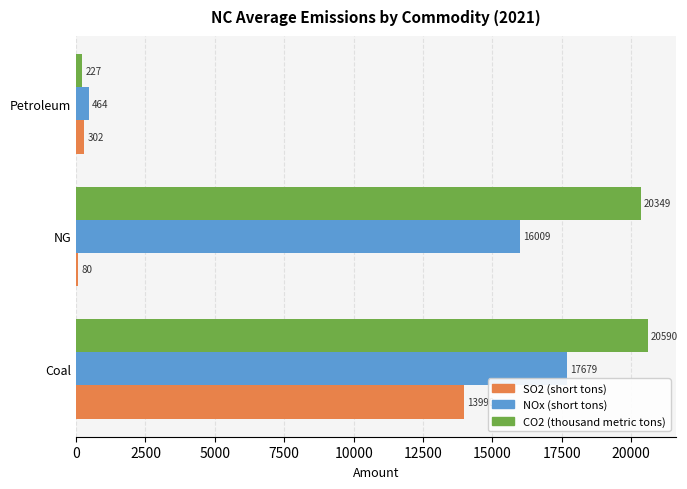

Count the number of data series in this chart.

3